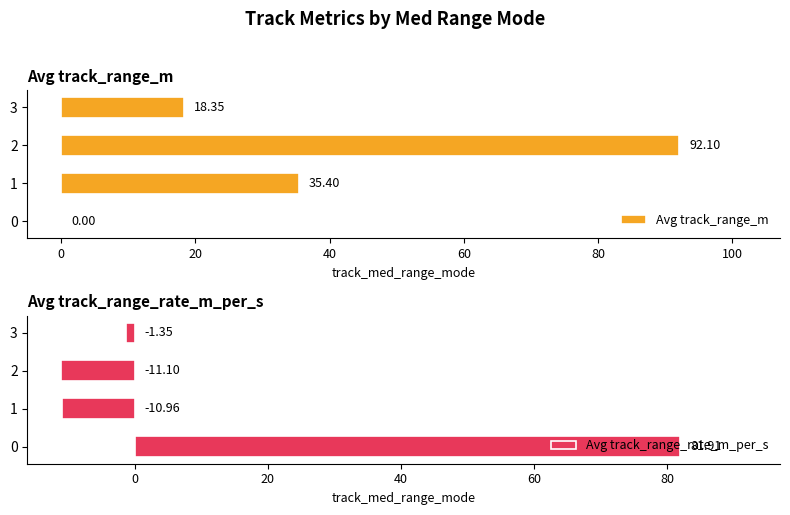

What is the difference between the Avg track_range_rate_m_per_s values at 0 and 2?

93.0